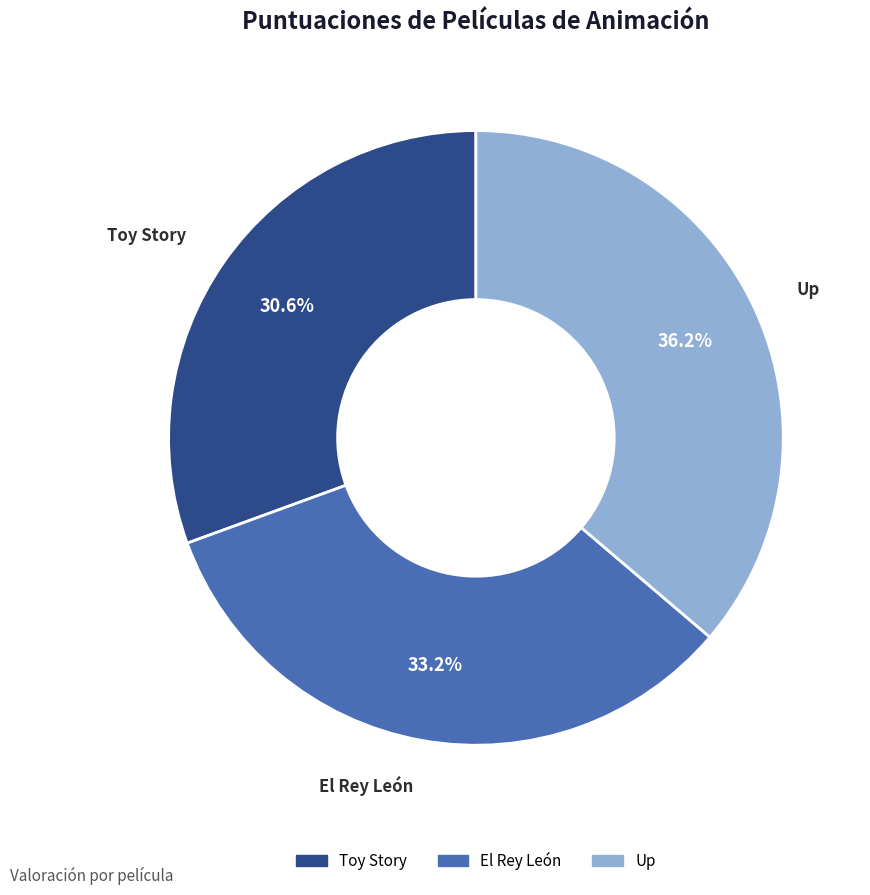

What percentage is the Toy Story slice, to the nearest percent?

31%